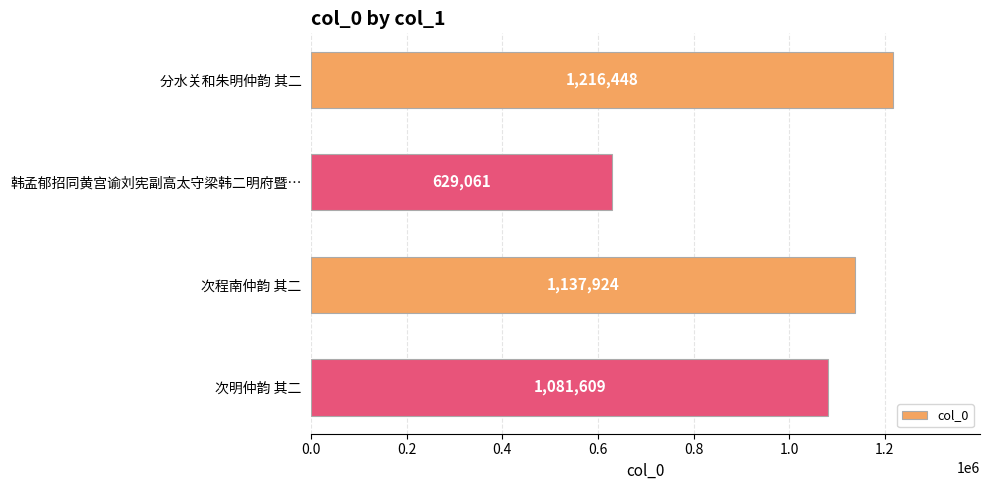

Which label corresponds to the smallest value in the chart?

韩孟郁招同黄宫谕刘宪副高太守梁韩二明府暨…